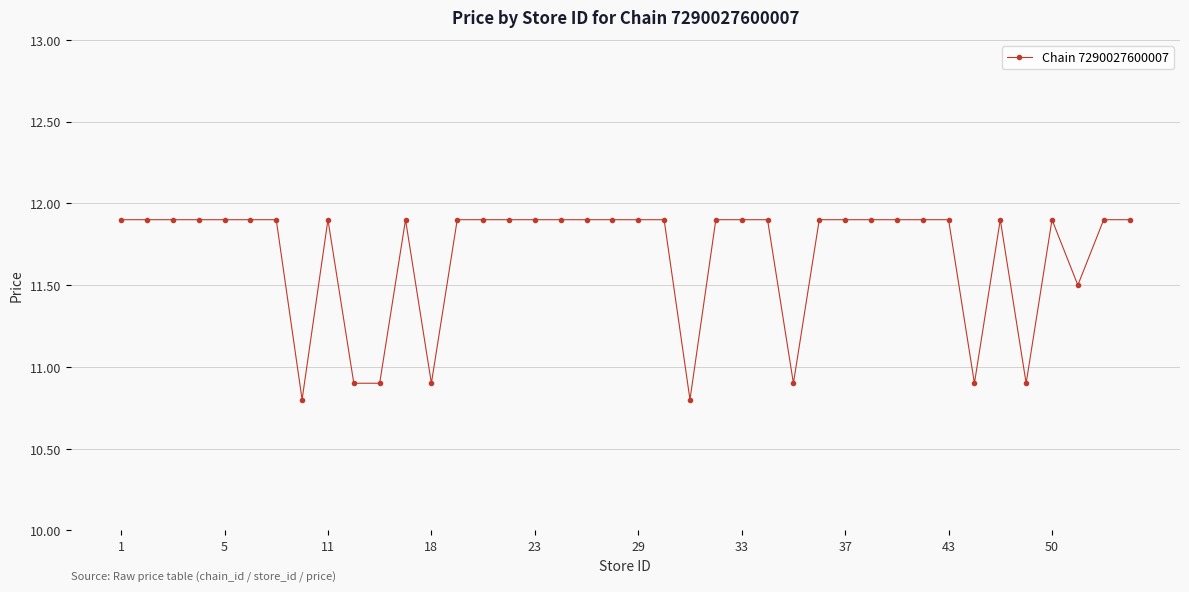

What is the difference between the second highest and second lowest values?

1.1